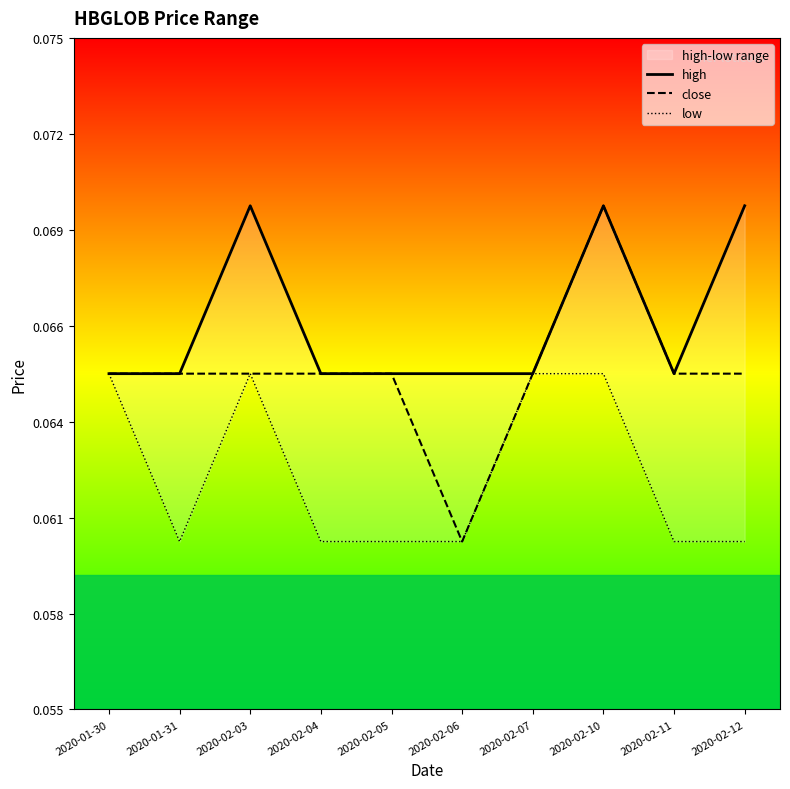

Where is high nearest to the value 0?

2020-01-30